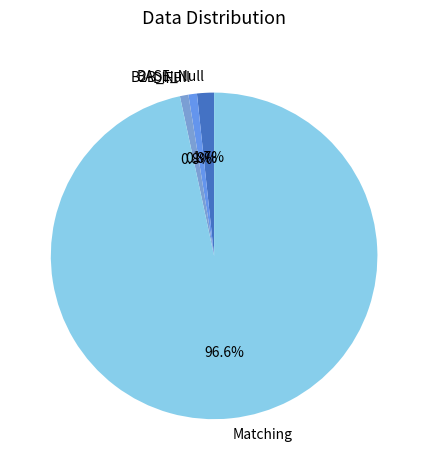

How many slices are in this pie chart?

4